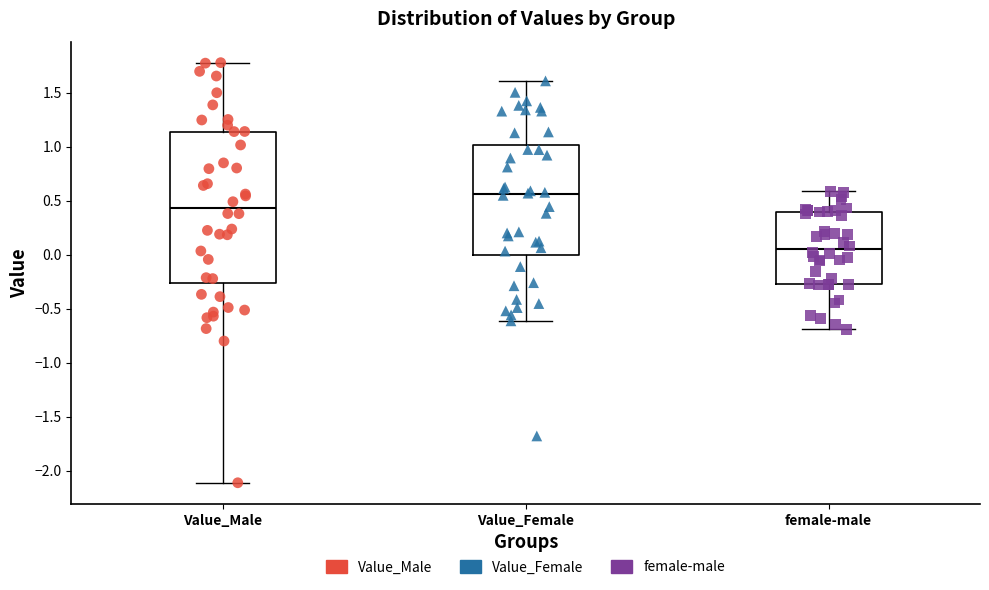

Where does the median line of the box for Value_Female sit on the y-axis? The values are not printed on the chart, so give them approximately, as read against the axis.

0.55